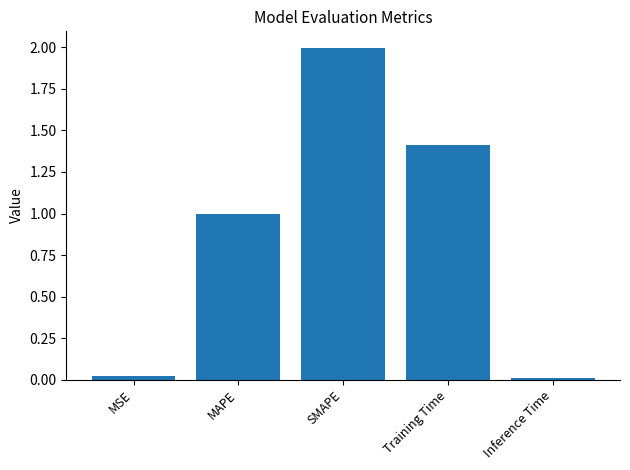

Read the value at SMAPE.

2.0